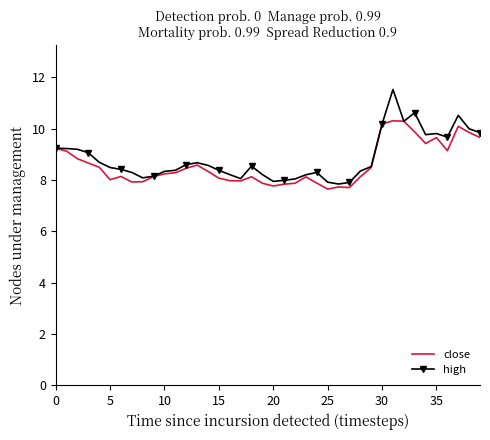

What is the maximum value shown in the chart?

11.5